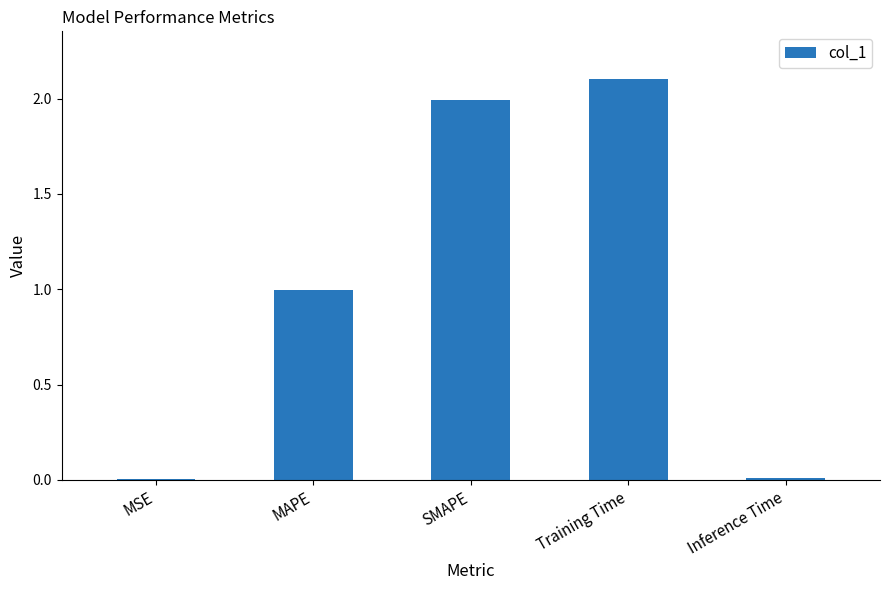

What is the difference between the values at Training Time and MAPE?

1.1